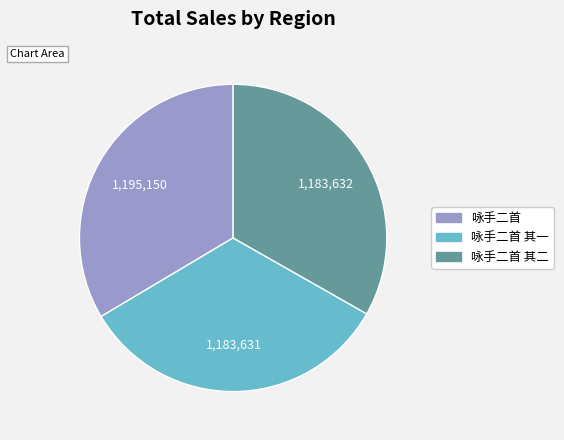

Is there any slice that represents more than half of the pie?

No